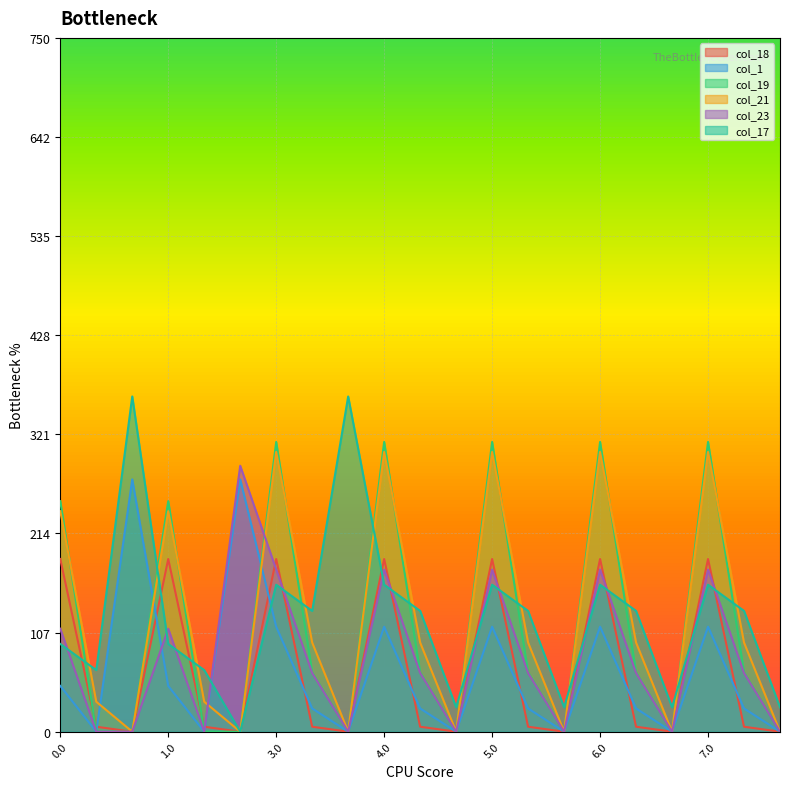

Does the chart display data point markers on the line(s)?

No